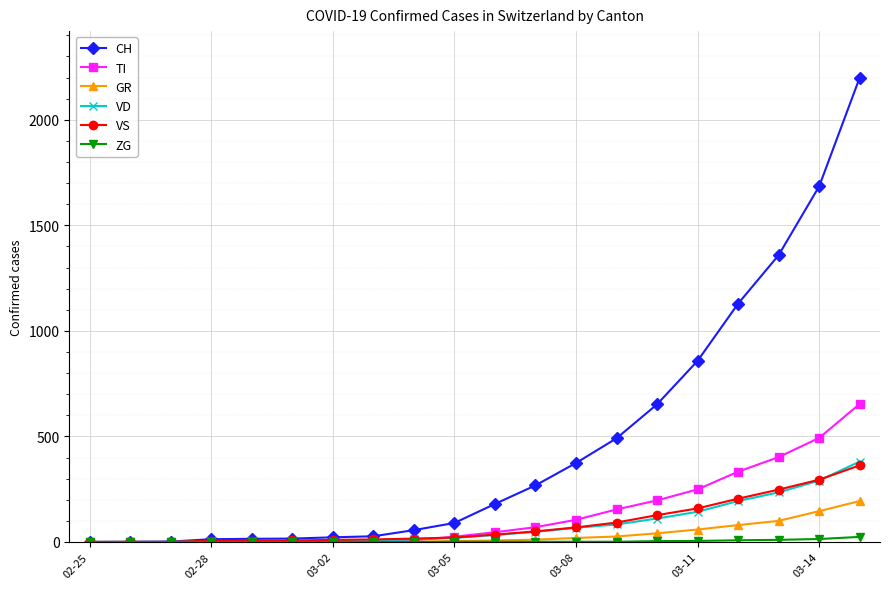

What is the highest value of the CH series?

2200